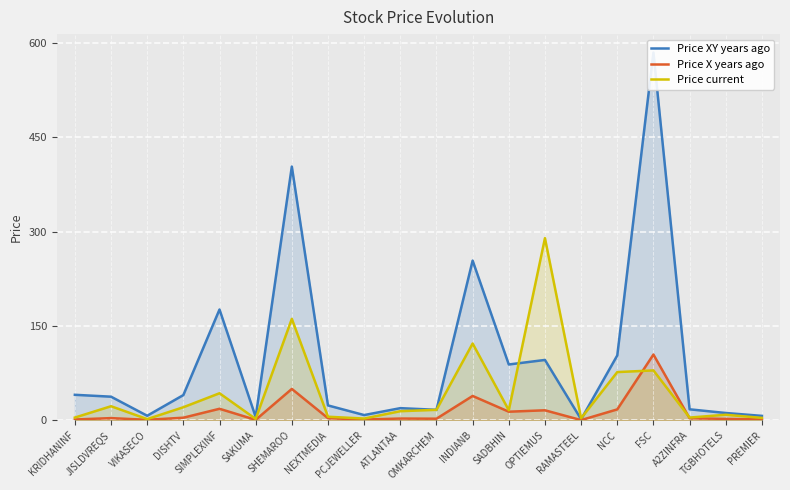

What position from the left is NEXTMEDIA?

8